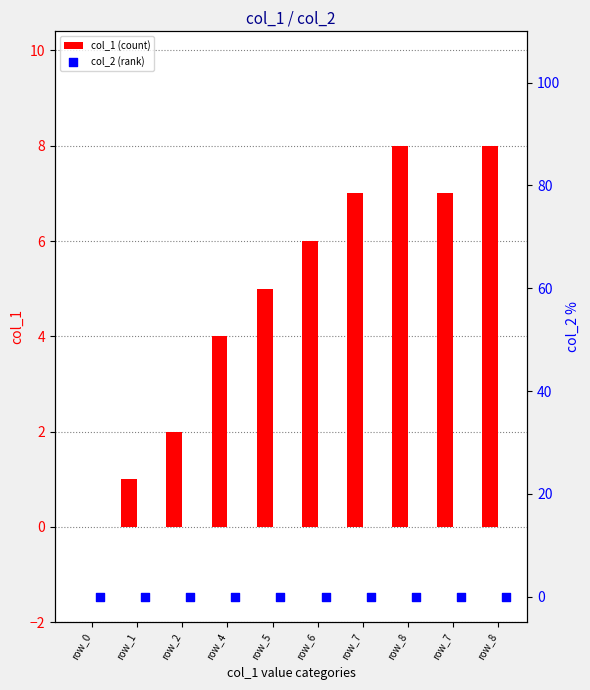

At which category is the sum across all series the highest?

row_8